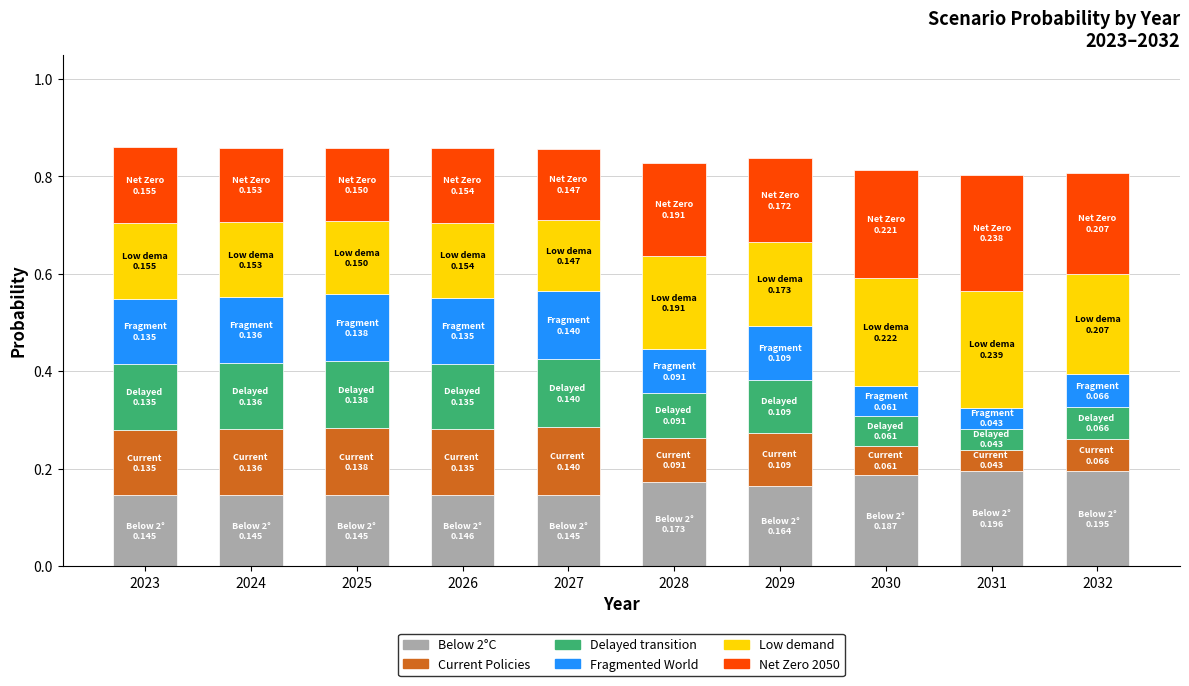

Are the bars grouped side by side (vs. stacked)?

No